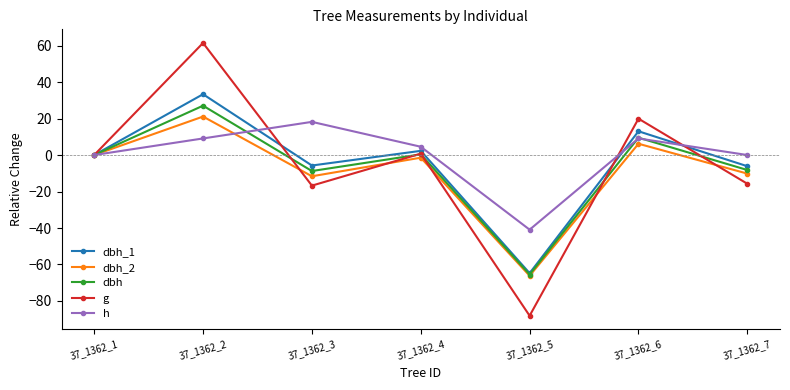

The h series shows 4.5 at 37_1362_4. True or false?

True